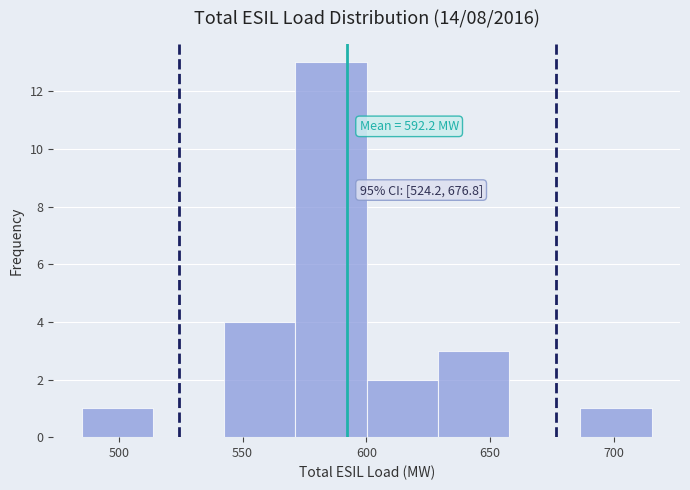

Which range on the x-axis has the tallest bar?

570 to 600